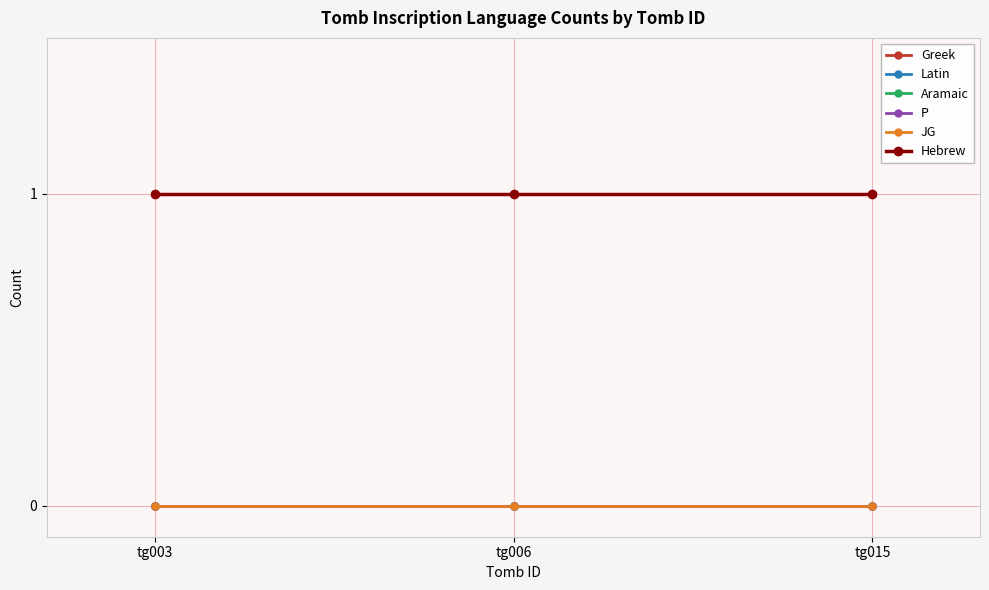

Where is Latin nearest to the value 0?

tg003